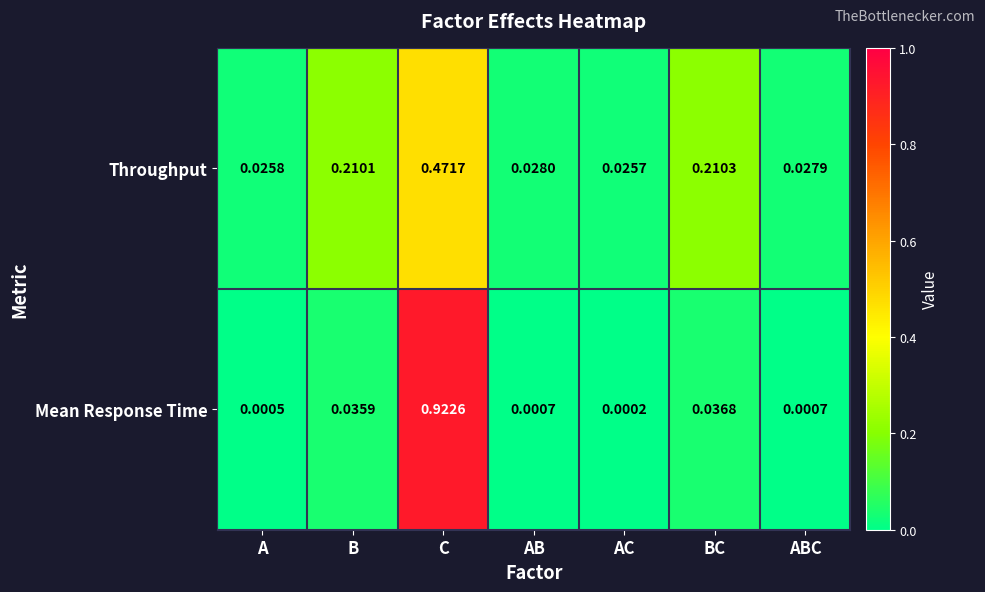

Which series has the largest range (max minus min)?

Mean Response Time